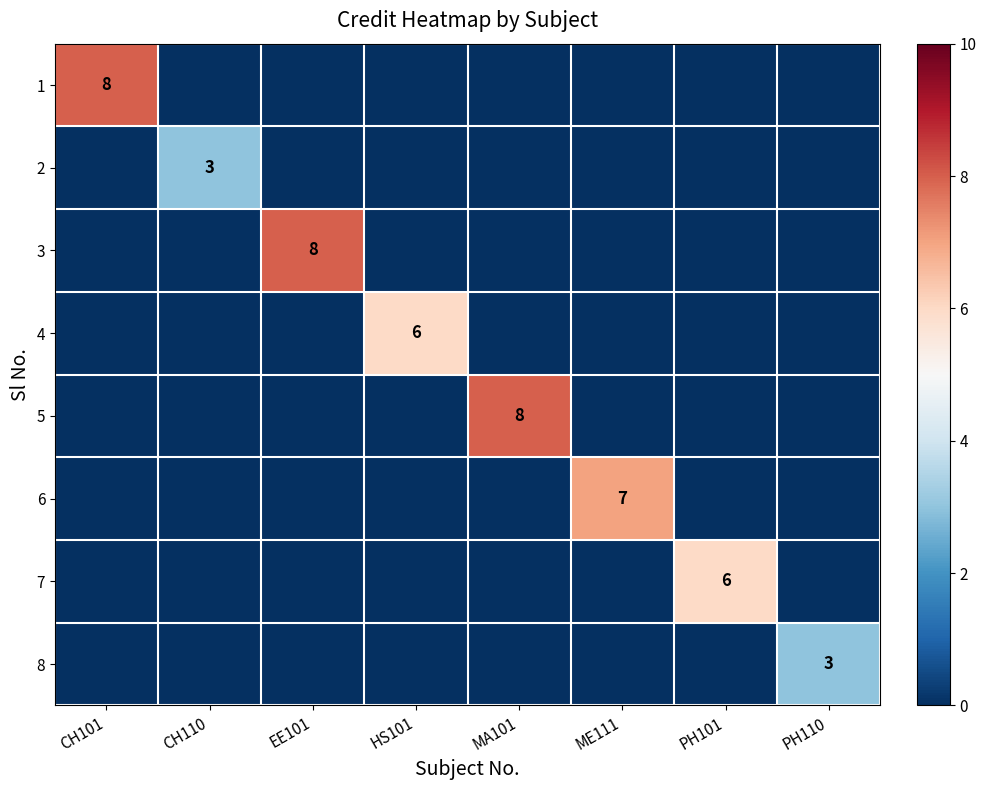

Is it true that 8 equals 3 at PH110?

True